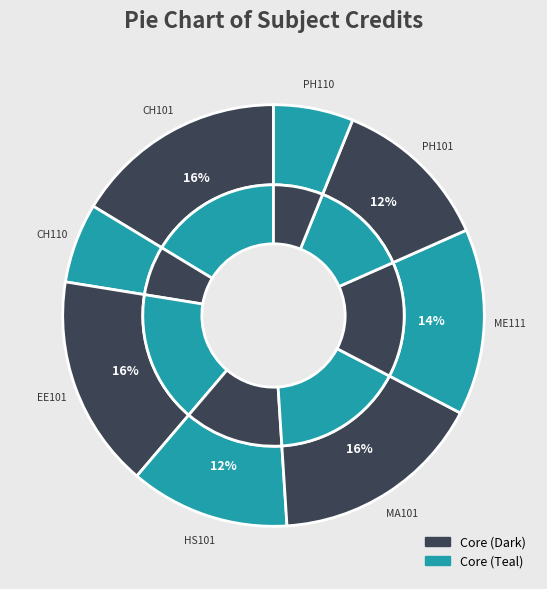

Which category has the biggest portion of the pie?

CH101